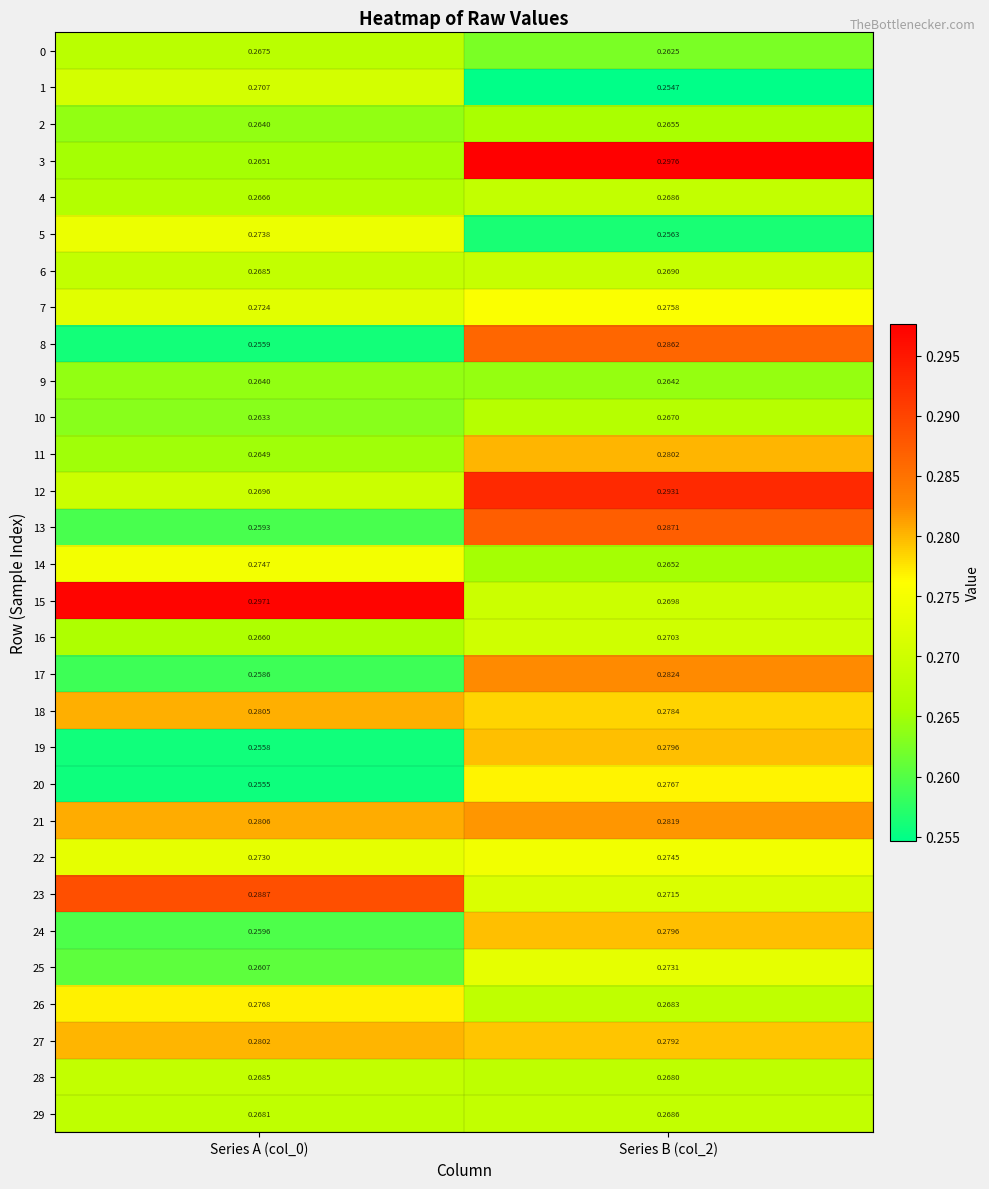

Is the value of 14 at Series B (col_2) greater than the value of 25 at Series B (col_2)?

No